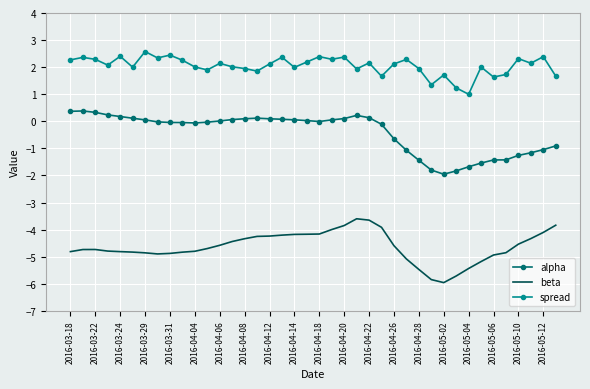

Which series has the largest total across all categories?

spread